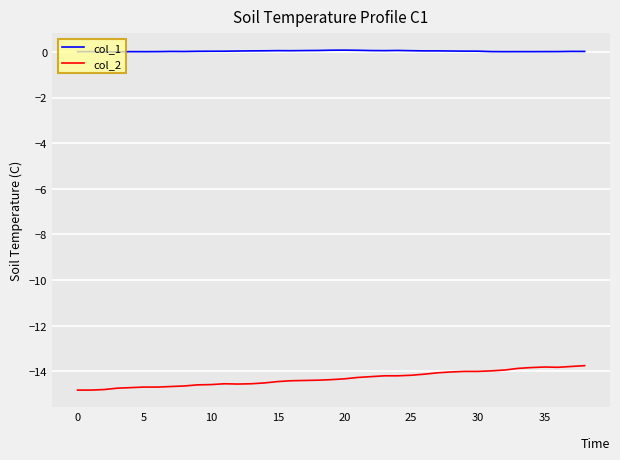

List the series in order of their peak value, highest first.

col_1, col_2